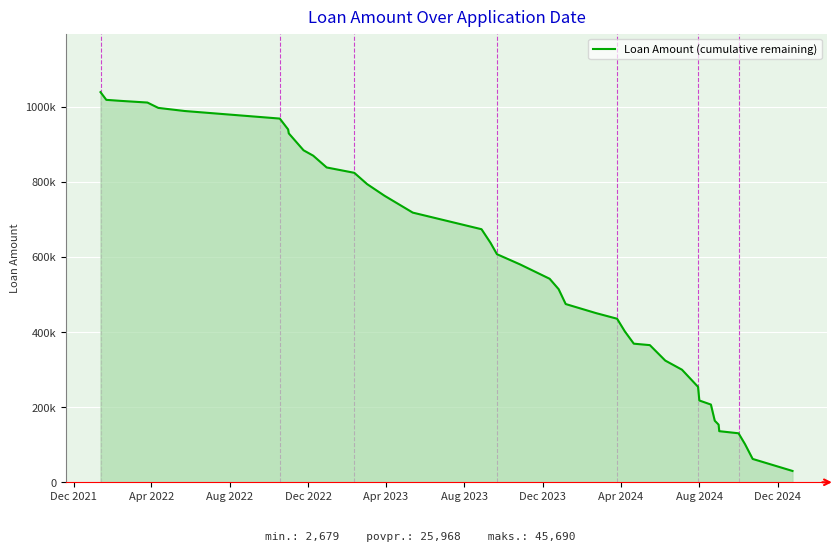

Is this an area chart (filled region under the line)?

Yes